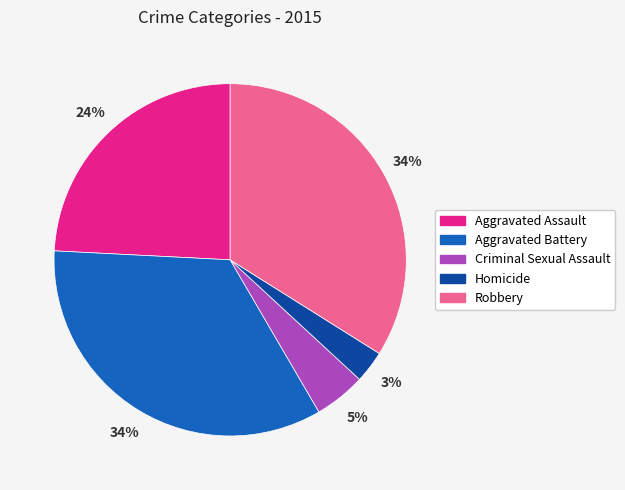

To the nearest percent, what portion does Robbery represent?

34%